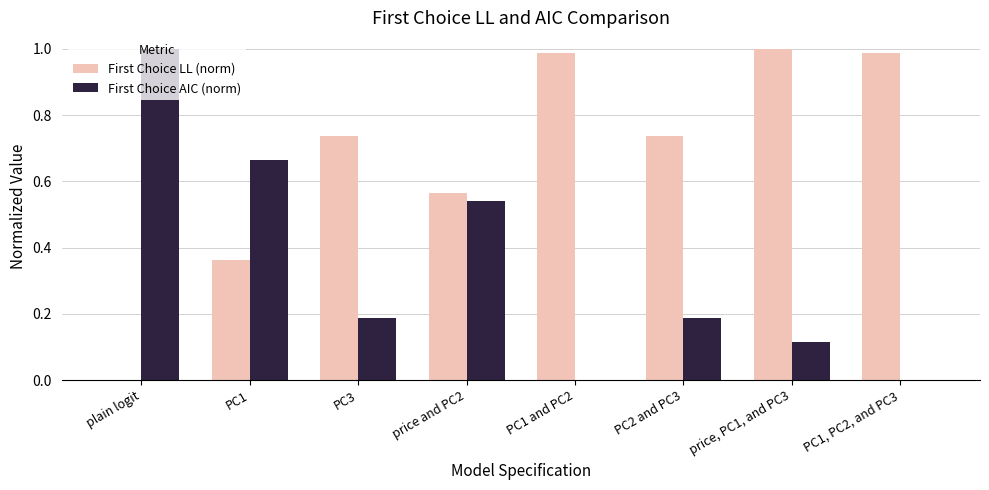

Which series has the largest total across all categories?

First Choice LL (norm)